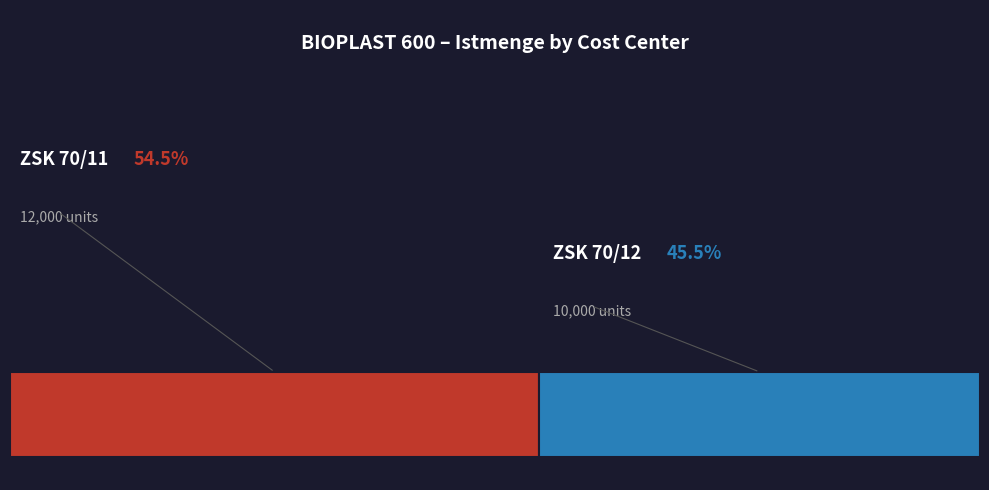

Which has a higher value, ZSK 70/11 or ZSK 70/12?

ZSK 70/11